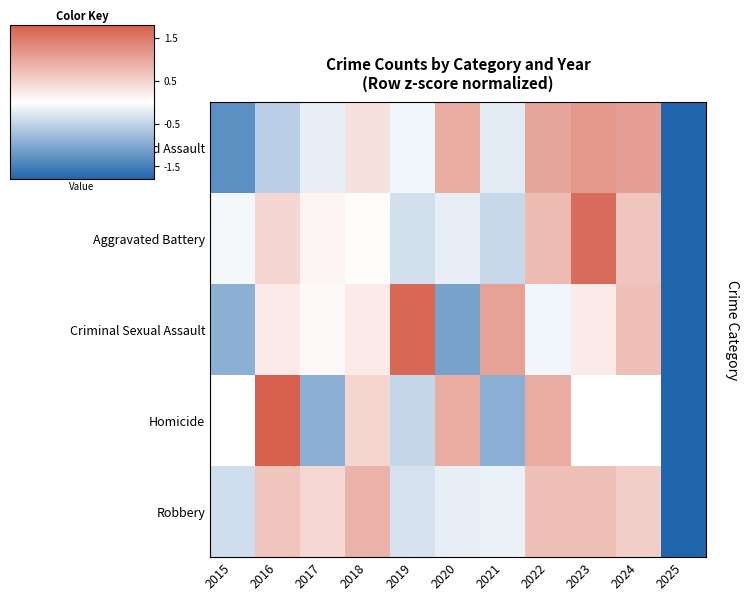

How many series are shown in this chart?

5